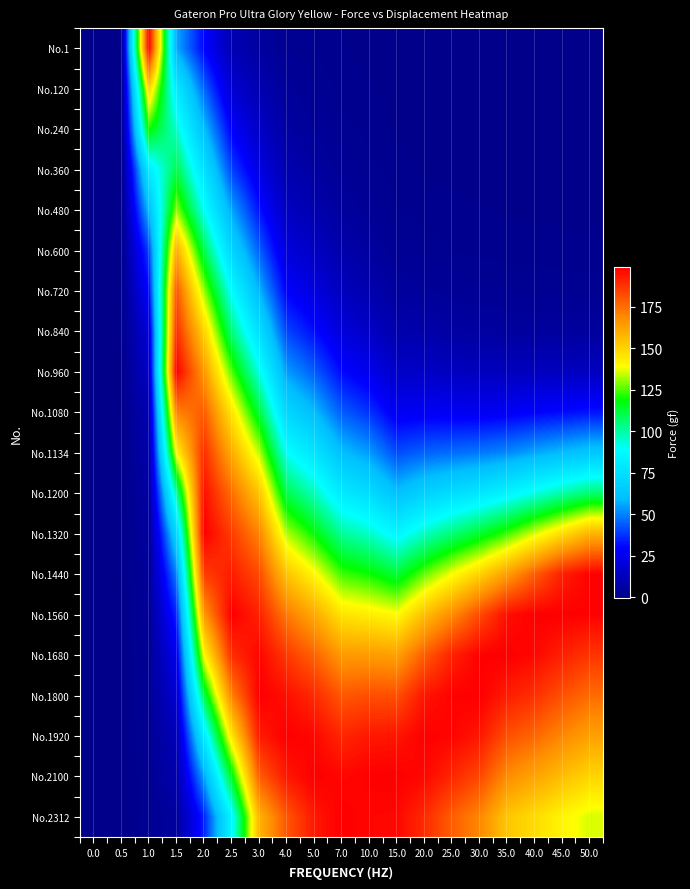

Reading left to right, extract all data points from this chart.

No.1: 0.0=0.0	0.5=0.0	1.0=198.7	1.5=56.5	2.0=30.2	2.5=10.5	3.0=5.2	4.0=2.1	5.0=1.2	7.0=0.5	10.0=0.3	15.0=0.1	20.0=0.1	25.0=0.1	30.0=0.1	35.0=0.1	40.0=0.1	45.0=0.1	50.0=0.1
No.120: 0.0=0.0	0.5=0.0	1.0=150.2	1.5=80.3	2.0=45.6	2.5=18.3	3.0=9.8	4.0=3.8	5.0=2.1	7.0=0.9	10.0=0.5	15.0=0.2	20.0=0.1	25.0=0.1	30.0=0.1	35.0=0.1	40.0=0.1	45.0=0.1	50.0=0.1
No.240: 0.0=0.0	0.5=0.0	1.0=120.5	1.5=95.2	2.0=60.3	2.5=28.6	3.0=15.3	4.0=6.2	5.0=3.5	7.0=1.6	10.0=0.9	15.0=0.4	20.0=0.2	25.0=0.2	30.0=0.1	35.0=0.1	40.0=0.1	45.0=0.1	50.0=0.1
No.360: 0.0=0.0	0.5=0.0	1.0=80.3	1.5=110.4	2.0=75.8	2.5=40.2	3.0=22.6	4.0=9.5	5.0=5.8	7.0=2.8	10.0=1.6	15.0=0.7	20.0=0.4	25.0=0.3	30.0=0.2	35.0=0.2	40.0=0.1	45.0=0.1	50.0=0.1
No.480: 0.0=0.0	0.5=0.0	1.0=60.1	1.5=130.6	2.0=90.2	2.5=55.7	3.0=32.5	4.0=14.3	5.0=9.2	7.0=4.8	10.0=2.8	15.0=1.3	20.0=0.8	25.0=0.6	30.0=0.5	35.0=0.4	40.0=0.3	45.0=0.3	50.0=0.2
No.600: 0.0=0.0	0.5=0.0	1.0=40.2	1.5=160.3	2.0=110.5	2.5=70.3	3.0=44.8	4.0=20.8	5.0=14.5	7.0=8.1	10.0=5.1	15.0=2.5	20.0=1.8	25.0=1.2	30.0=1.0	35.0=0.9	40.0=0.8	45.0=0.7	50.0=0.6
No.720: 0.0=0.0	0.5=0.0	1.0=30.5	1.5=180.5	2.0=130.7	2.5=88.5	3.0=58.3	4.0=29.2	5.0=21.8	7.0=13.2	10.0=9.0	15.0=4.8	20.0=3.8	25.0=2.8	30.0=2.3	35.0=2.1	40.0=2.0	45.0=1.9	50.0=1.8
No.840: 0.0=0.0	0.5=0.0	1.0=20.1	1.5=188.8	2.0=150.3	2.5=105.2	3.0=74.5	4.0=40.5	5.0=31.5	7.0=20.5	10.0=15.3	15.0=8.9	20.0=7.8	25.0=6.2	30.0=5.5	35.0=5.2	40.0=5.1	45.0=5.0	50.0=4.9
No.960: 0.0=0.0	0.5=0.0	1.0=15.3	1.5=198.7	2.0=165.4	2.5=125.6	3.0=92.3	4.0=54.3	5.0=44.2	7.0=30.8	10.0=24.8	15.0=15.8	20.0=15.2	25.0=13.5	30.0=12.8	35.0=12.8	40.0=13.2	45.0=13.5	50.0=13.8
No.1080: 0.0=0.0	0.5=0.0	1.0=10.2	1.5=170.2	2.0=178.9	2.5=145.3	3.0=112.6	4.0=70.8	5.0=59.8	7.0=44.2	10.0=37.5	15.0=26.3	20.0=27.3	25.0=26.5	30.0=26.2	35.0=27.5	40.0=29.5	45.0=31.2	50.0=32.8
No.1134: 0.0=0.0	0.5=0.0	1.0=8.5	1.5=140.5	2.0=188.8	2.5=160.8	3.0=133.5	4.0=89.5	5.0=77.5	7.0=60.5	10.0=53.8	15.0=41.5	20.0=45.2	25.0=46.8	30.0=48.5	35.0=51.3	40.0=55.8	45.0=59.8	50.0=63.5
No.1200: 0.0=0.0	0.5=0.0	1.0=6.3	1.5=100.3	2.0=195.2	2.5=175.2	3.0=153.8	4.0=110.3	5.0=97.3	7.0=79.8	10.0=73.2	15.0=61.2	20.0=68.5	25.0=73.5	30.0=78.3	35.0=84.5	40.0=92.3	45.0=99.5	50.0=106.2
No.1320: 0.0=0.0	0.5=0.0	1.0=5.1	1.5=70.2	2.0=198.7	2.5=185.6	3.0=170.2	4.0=132.6	5.0=118.6	7.0=101.3	10.0=95.6	15.0=85.3	20.0=96.3	25.0=105.3	30.0=113.5	35.0=123.5	40.0=135.8	45.0=147.5	50.0=158.5
No.1440: 0.0=0.0	0.5=0.0	1.0=4.2	1.5=50.1	2.0=185.3	2.5=192.3	3.0=182.6	4.0=153.8	5.0=140.5	7.0=123.8	10.0=119.5	15.0=112.6	20.0=126.5	25.0=138.6	30.0=150.2	35.0=163.8	40.0=178.5	45.0=191.8	50.0=198.3
No.1560: 0.0=0.0	0.5=0.0	1.0=3.8	1.5=35.4	2.0=165.2	2.5=198.7	3.0=191.3	4.0=172.5	5.0=160.8	7.0=145.6	10.0=143.2	15.0=139.5	20.0=155.3	25.0=168.5	30.0=182.5	35.0=195.2	40.0=198.5	45.0=198.7	50.0=198.0
No.1680: 0.0=0.0	0.5=0.0	1.0=3.1	1.5=25.3	2.0=140.1	2.5=188.8	3.0=197.2	4.0=186.3	5.0=177.3	7.0=164.8	10.0=164.5	15.0=163.2	20.0=178.5	25.0=191.2	30.0=198.2	35.0=198.7	40.0=196.8	45.0=191.5	50.0=187.2
No.1800: 0.0=0.0	0.5=0.0	1.0=2.9	1.5=18.2	2.0=110.5	2.5=170.5	3.0=198.7	4.0=195.2	5.0=189.5	7.0=179.5	10.0=181.8	15.0=181.5	20.0=193.8	25.0=198.0	30.0=198.7	35.0=192.3	40.0=188.2	45.0=181.3	50.0=175.5
No.1920: 0.0=0.0	0.5=0.0	1.0=2.5	1.5=12.1	2.0=80.3	2.5=145.2	3.0=192.5	4.0=198.7	5.0=196.8	7.0=190.3	10.0=193.5	15.0=193.8	20.0=198.5	25.0=197.5	30.0=193.5	35.0=181.5	40.0=176.5	45.0=169.5	50.0=163.2
No.2100: 0.0=0.0	0.5=0.0	1.0=2.1	1.5=8.5	2.0=55.2	2.5=115.3	3.0=178.3	4.0=193.5	5.0=198.7	7.0=196.8	10.0=198.3	15.0=198.7	20.0=196.8	25.0=190.3	30.0=183.2	35.0=168.2	40.0=162.3	45.0=155.8	50.0=149.5
No.2312: 0.0=0.0	0.5=0.0	1.0=1.8	1.5=5.3	2.0=35.1	2.5=85.6	3.0=158.6	4.0=180.2	5.0=193.2	7.0=198.7	10.0=197.2	15.0=196.8	20.0=189.3	25.0=178.5	30.0=169.5	35.0=153.5	40.0=147.8	45.0=141.2	50.0=135.8